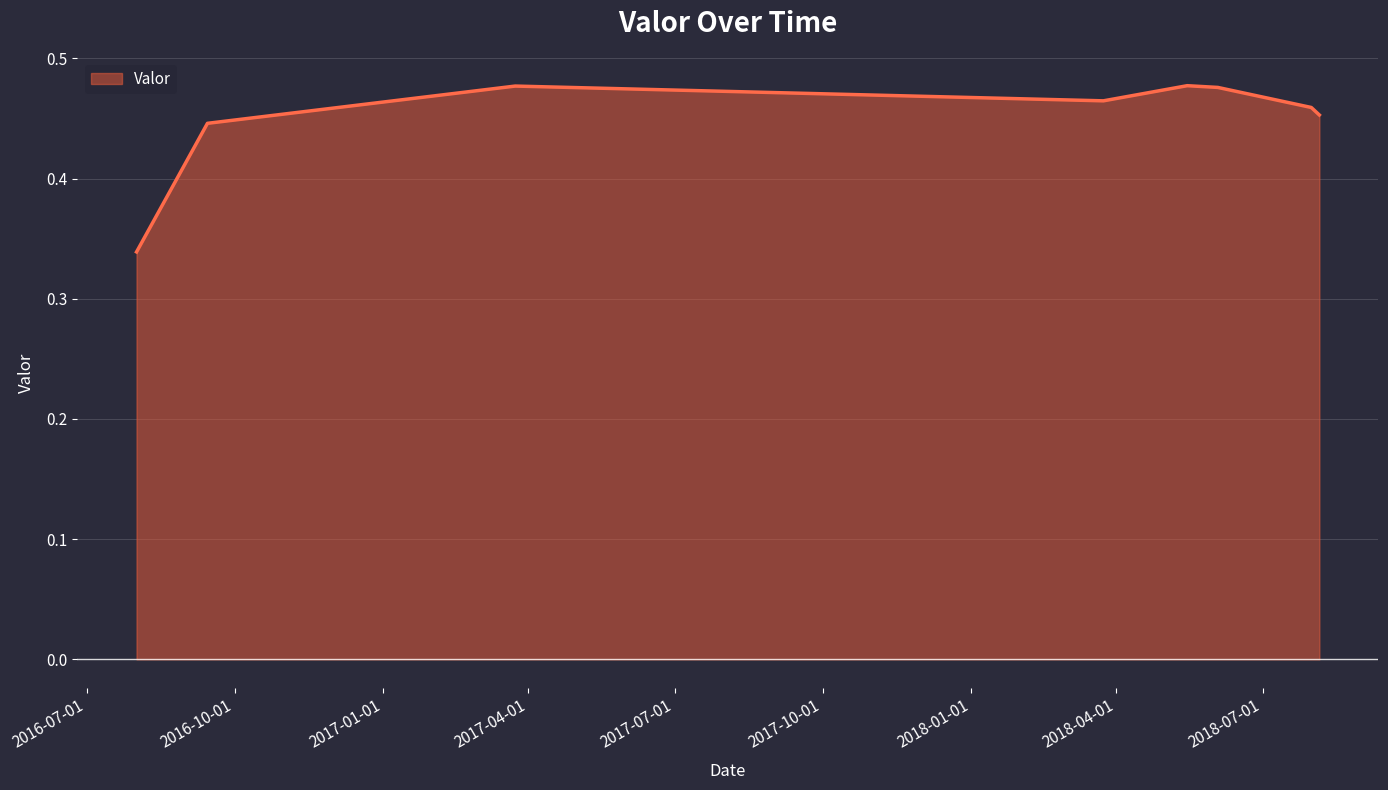

What is the sum of all values?

3.6